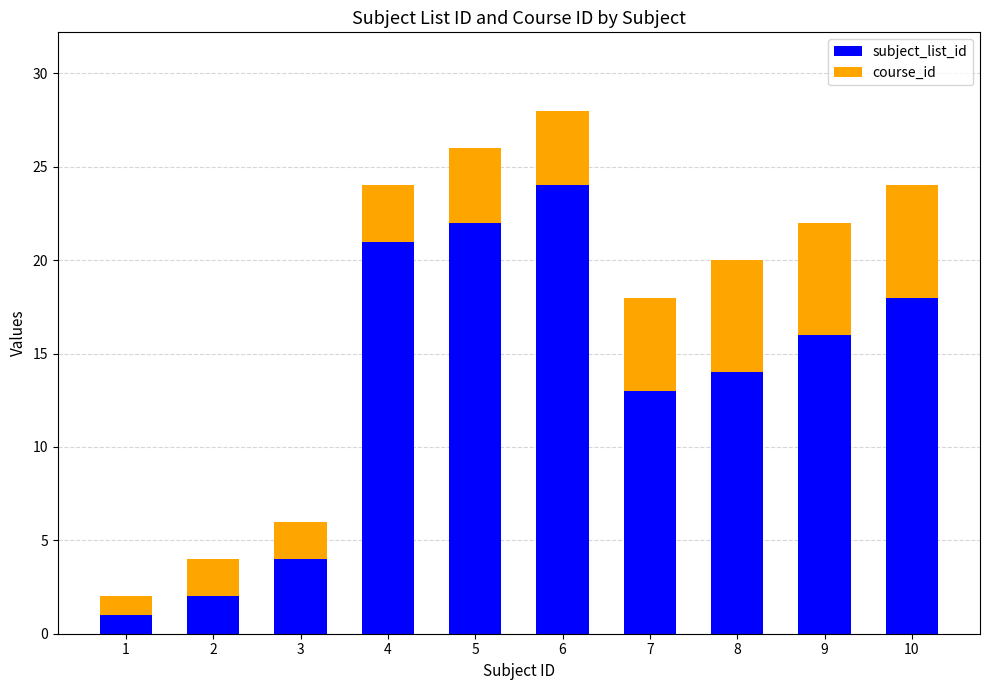

List the labels in order of subject_list_id value, largest first.

6, 5, 4, 10, 9, 8, 7, 3, 2, 1